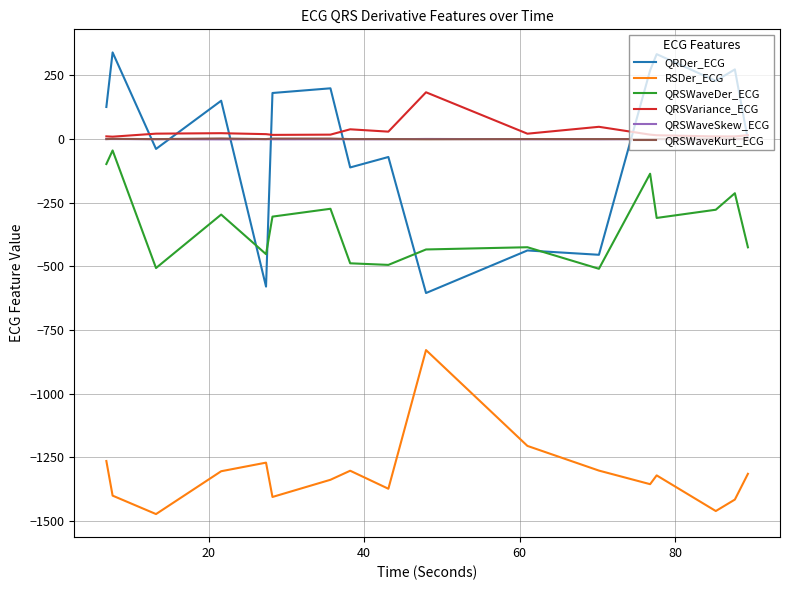

What is the smallest value displayed?

-1473.7